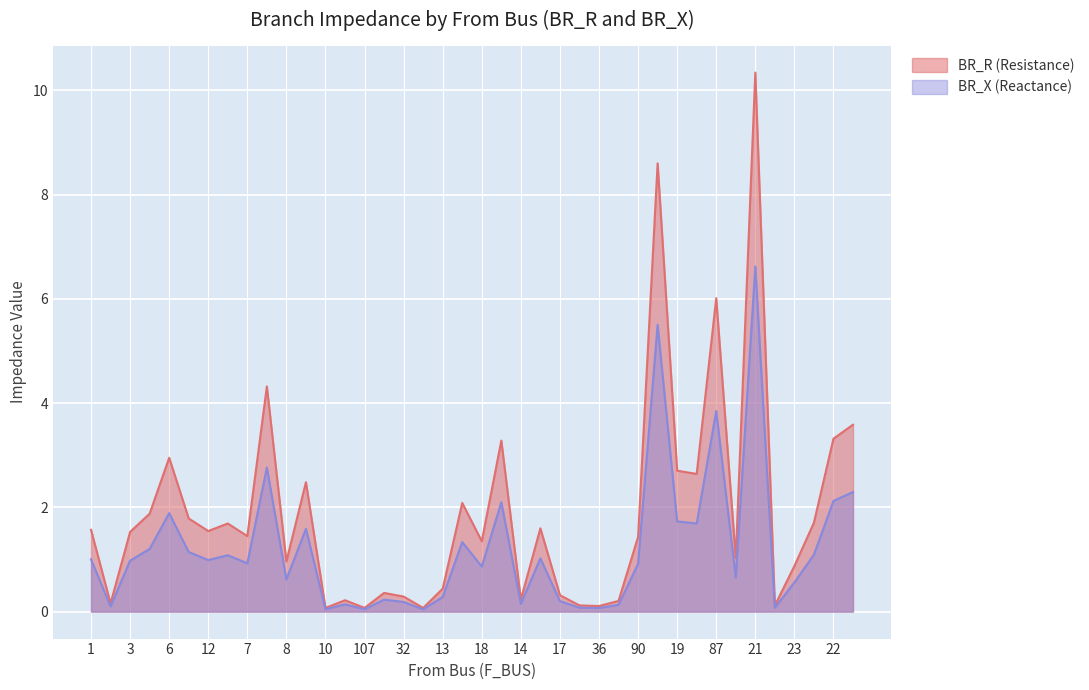

The value of BR_R at 36 is 0.2. True or false?

False